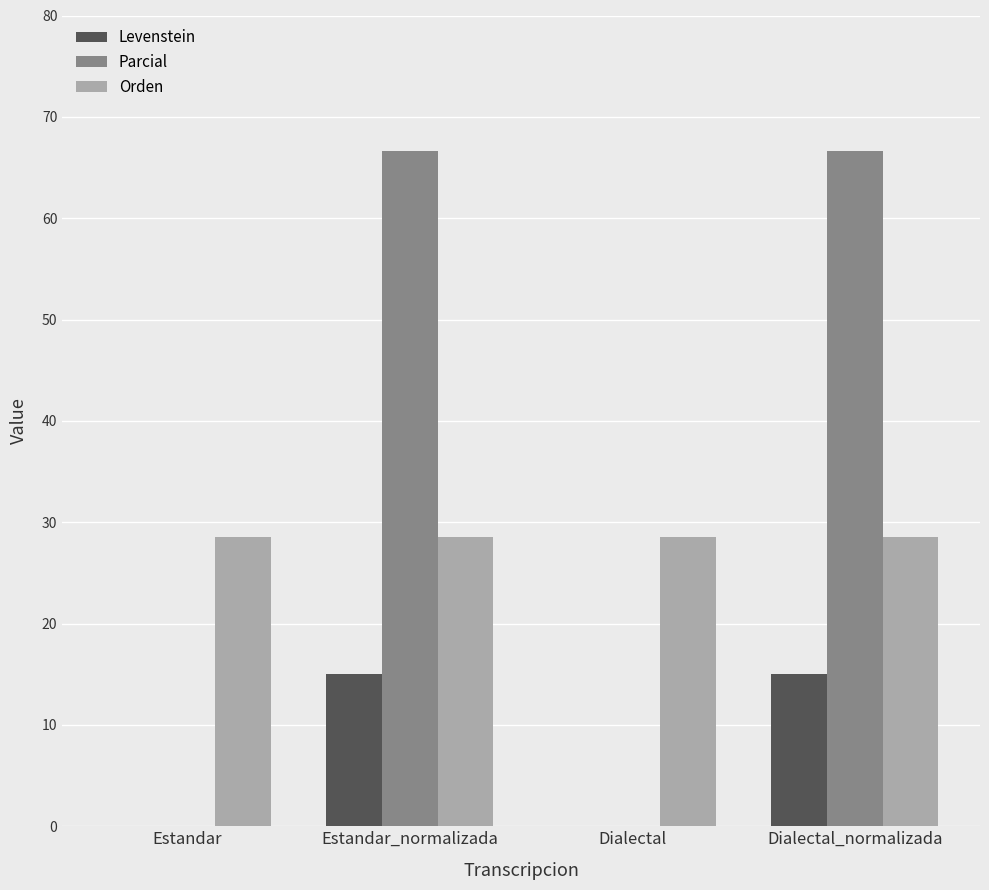

What is the greatest value displayed?

66.7